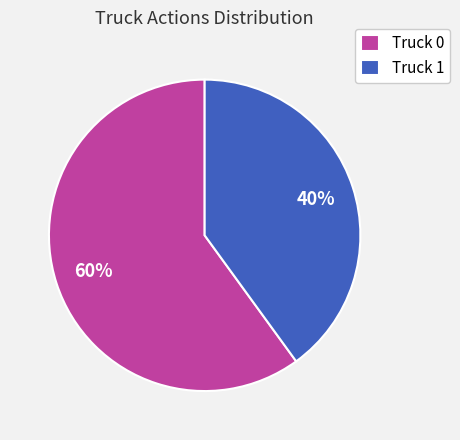

Which slice is the smallest?

Truck 1